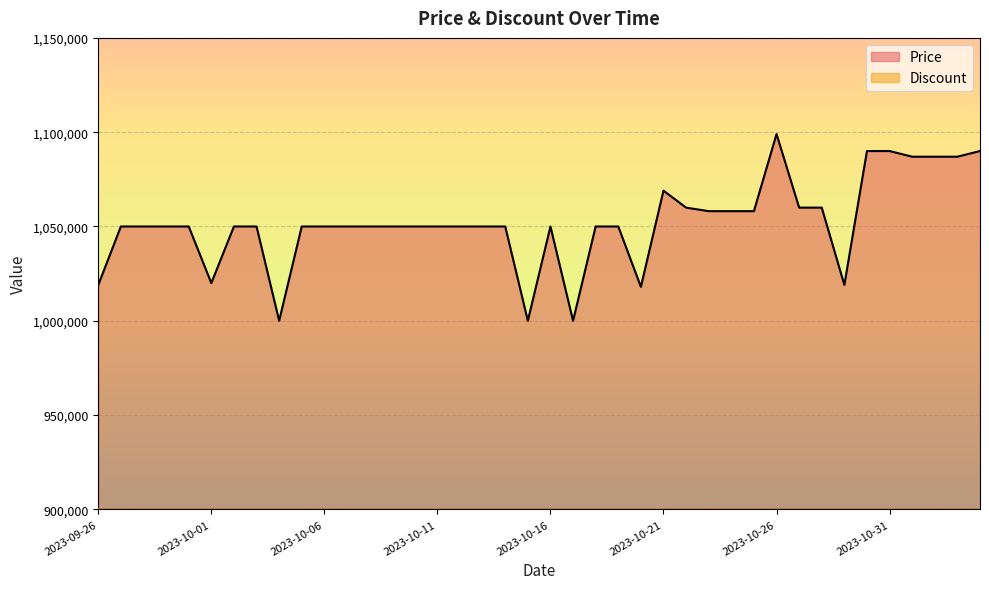

The value at 2023-10-18 is 1050000. True or false?

True